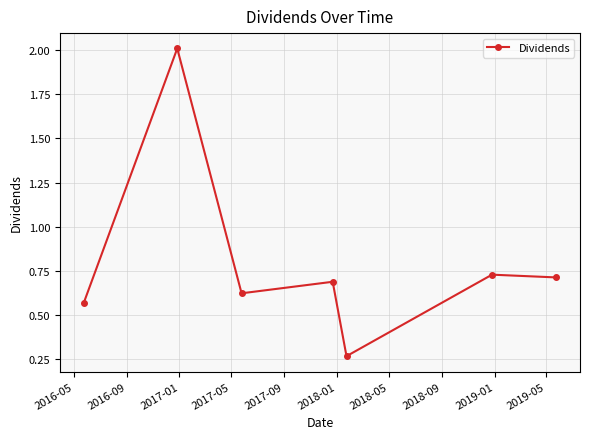

What is the greatest value displayed?

2.0